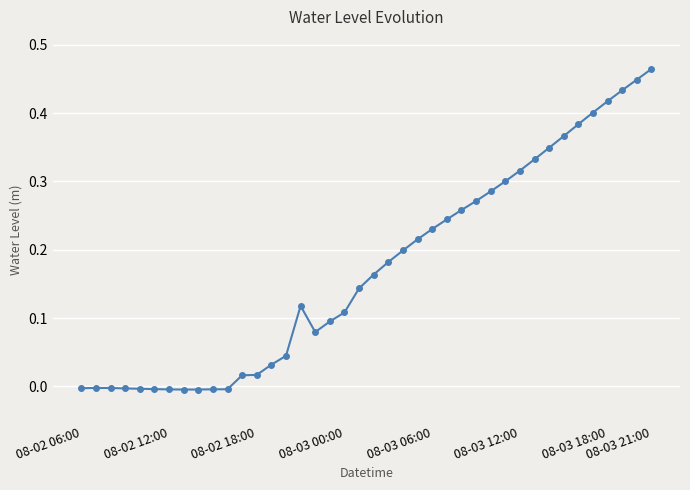

How many series are shown in this chart?

1